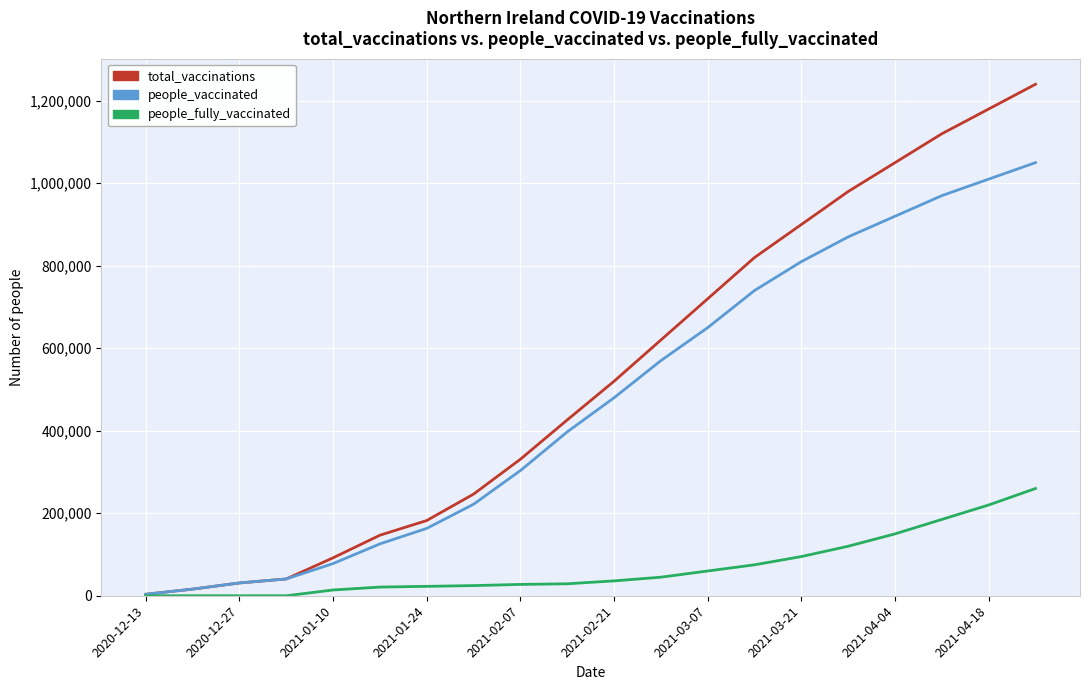

Which series has the largest total across all categories?

total_vaccinations